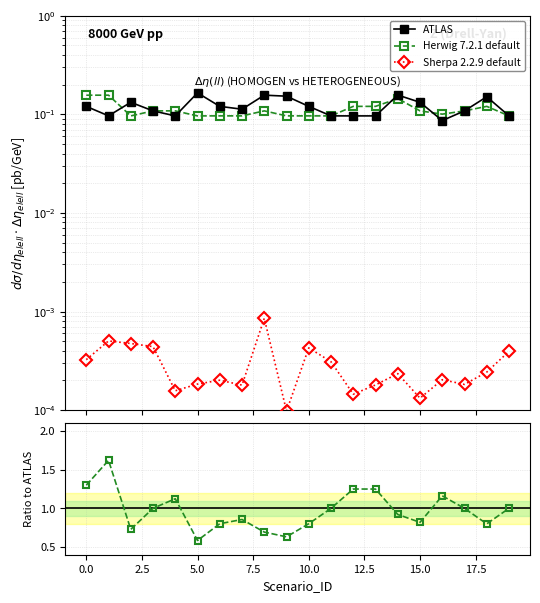

Does the chart have visible grid lines?

Yes